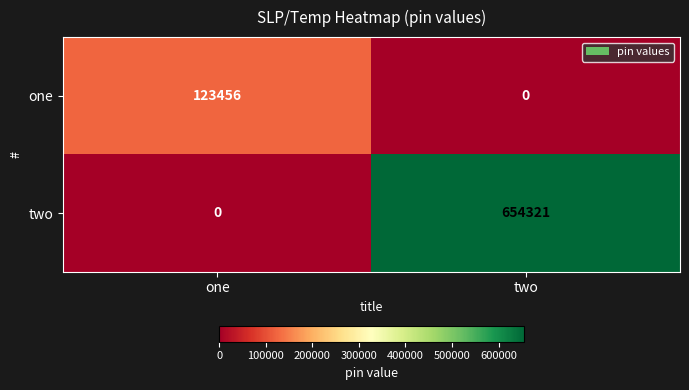

The value of two at two is 654321. True or false?

True